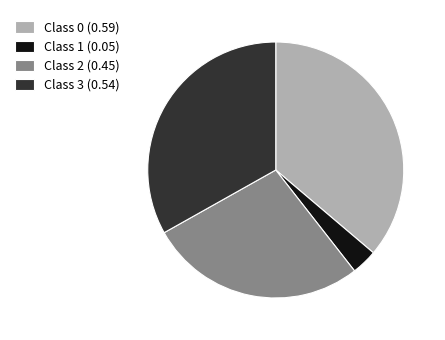

Combined, do Class 1 (0.05) and Class 3 (0.54) account for over 50%?

No